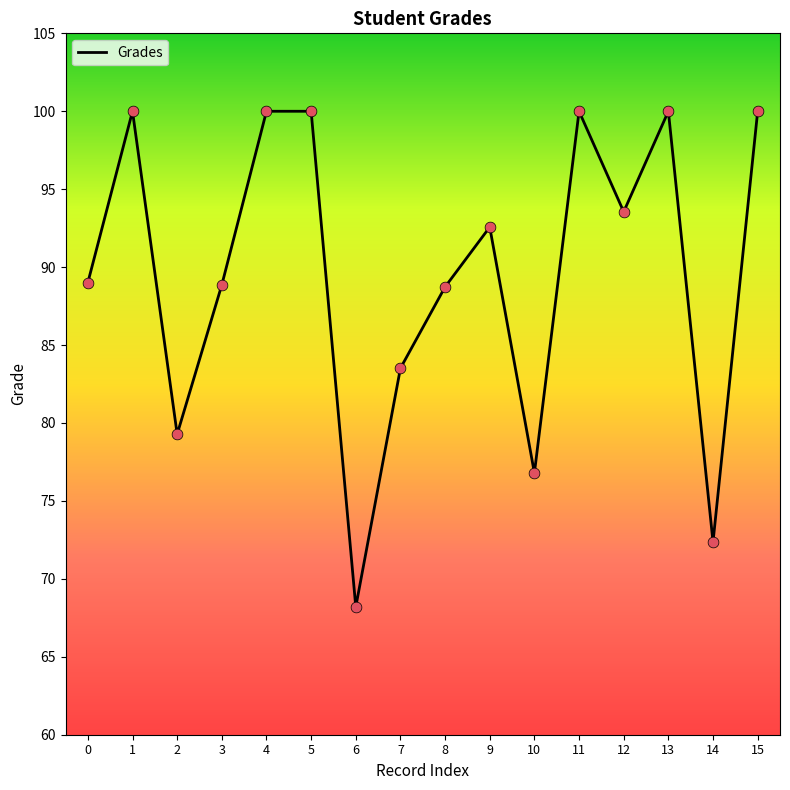

Approximately how many times larger is the value at 13 compared to 14?

1.4